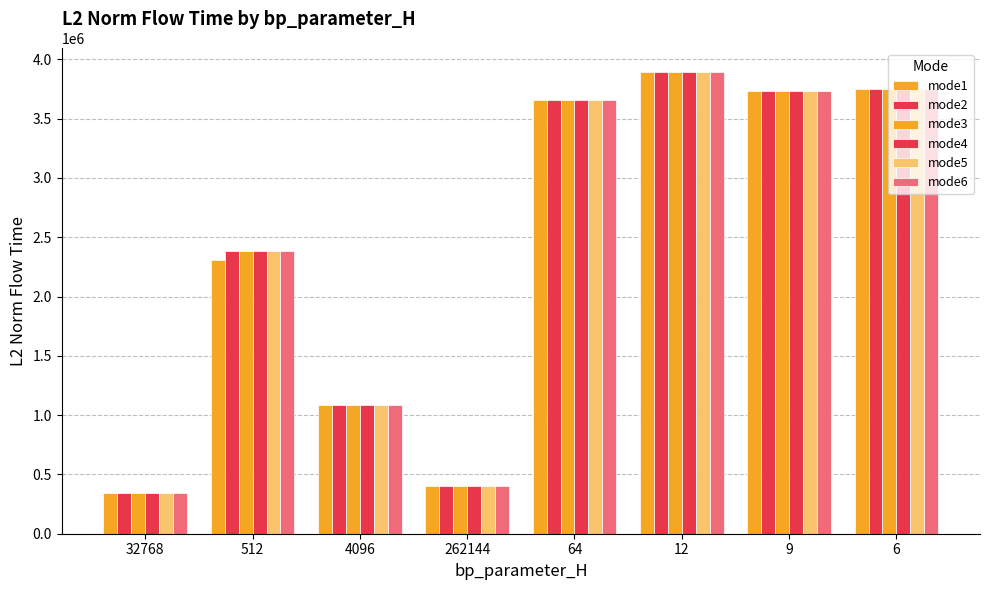

Which category has the highest value in the mode6 series?

12